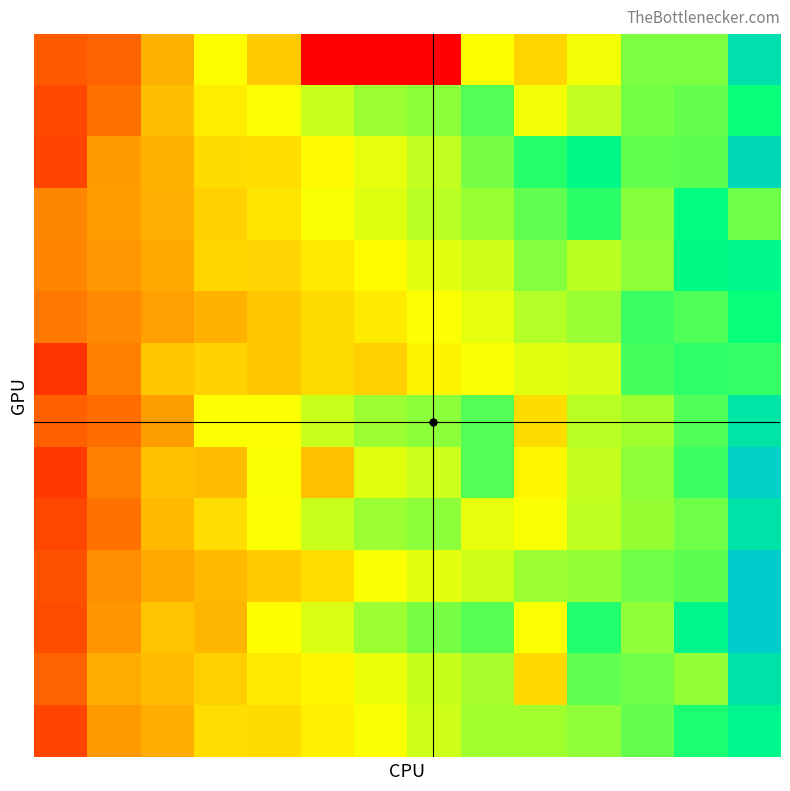

At which category is the sum across all series the highest?

13